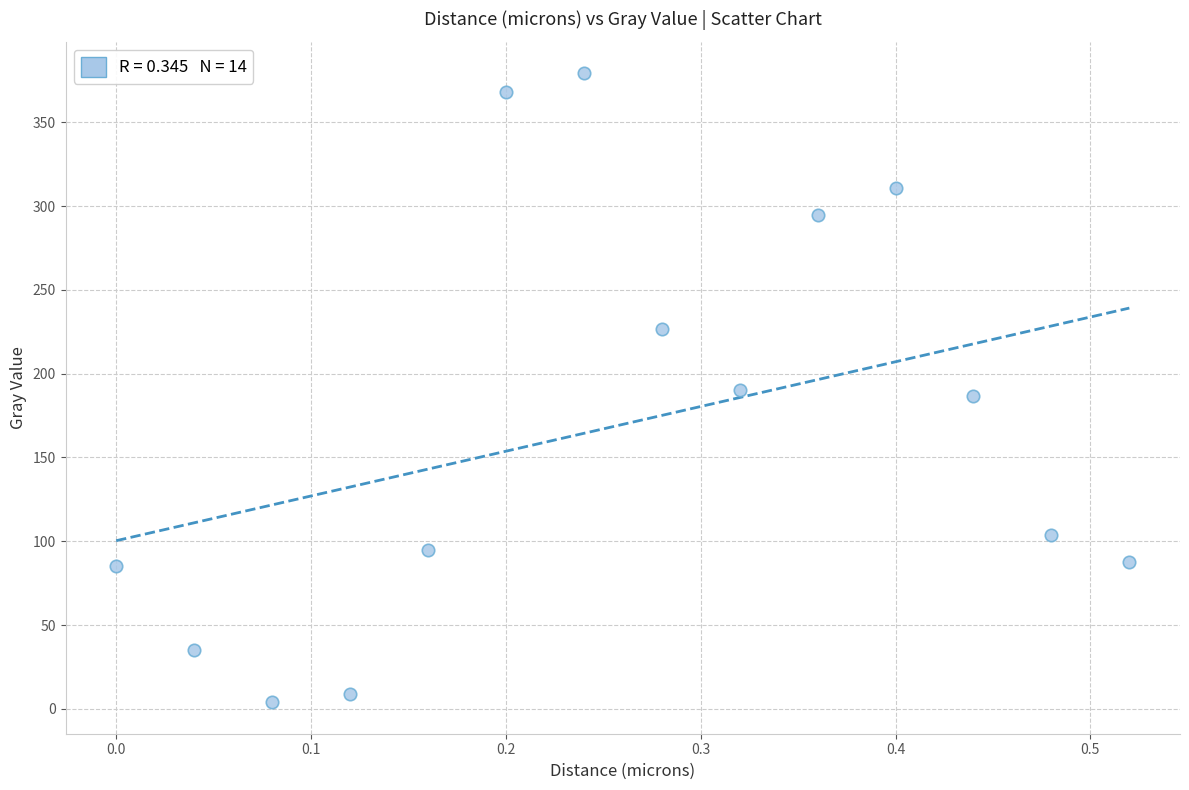

What is the range of Y values (max minus min)?

375.3